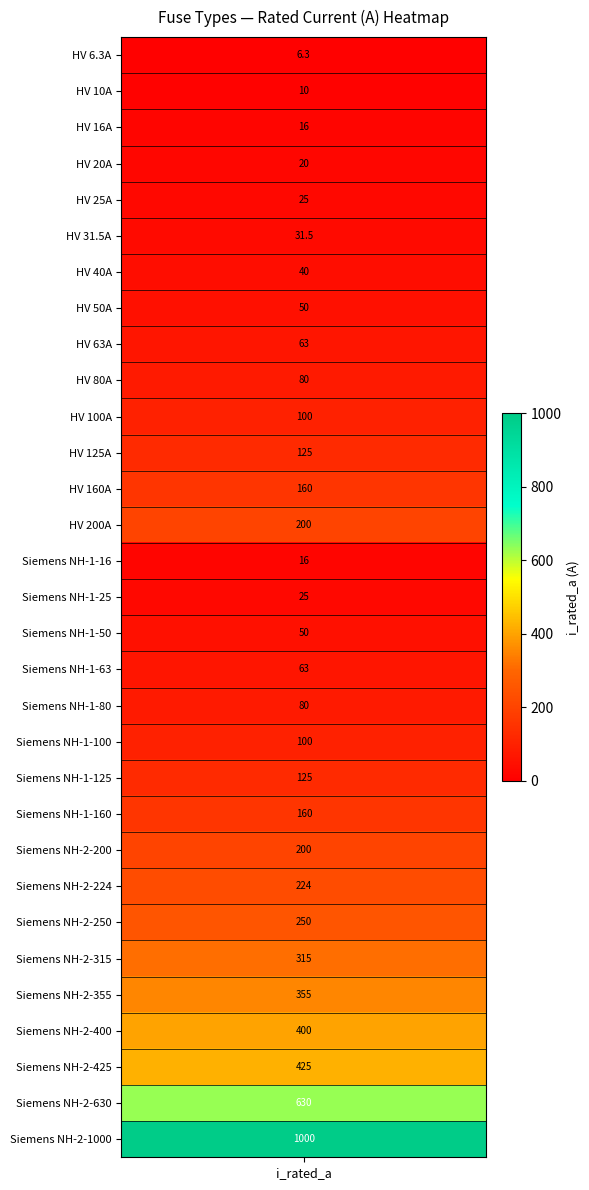

How many data points are above 100?

14